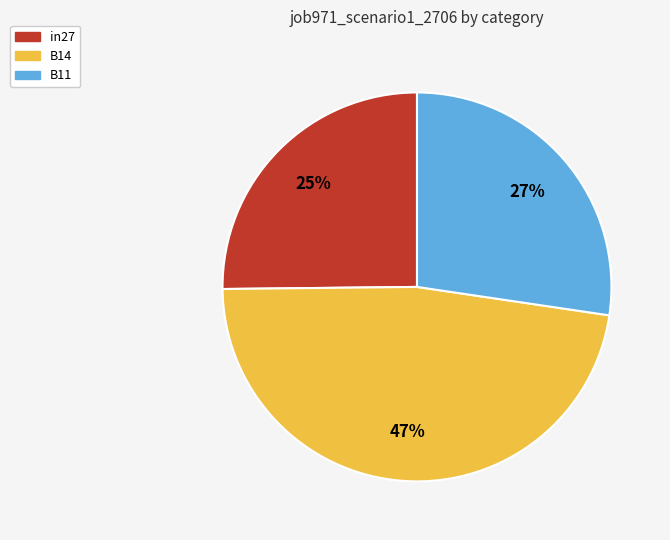

The B14 slice represents 47% of the pie. True or false?

True